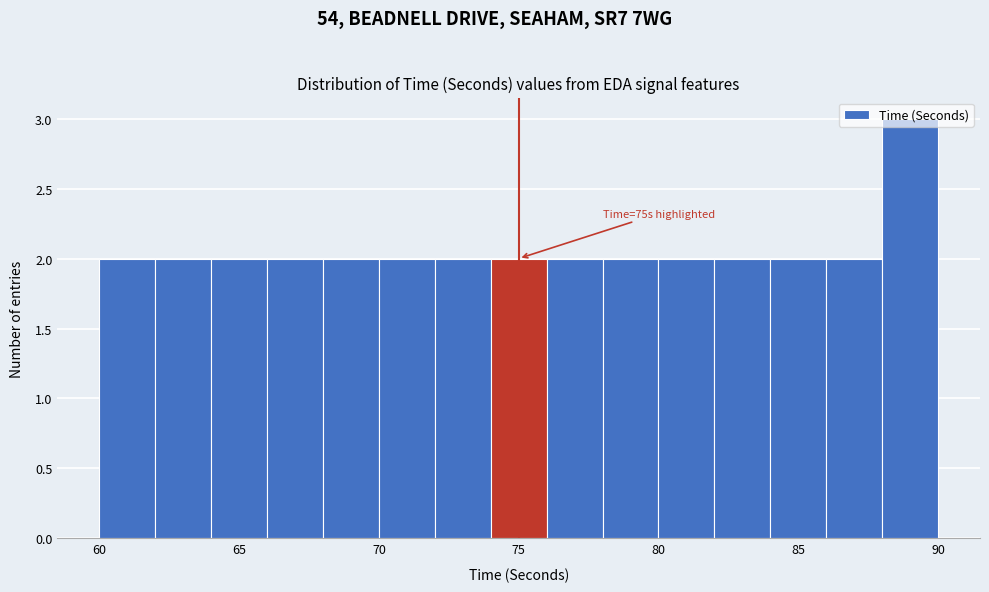

Which range on the x-axis has the tallest bar?

88 to 90